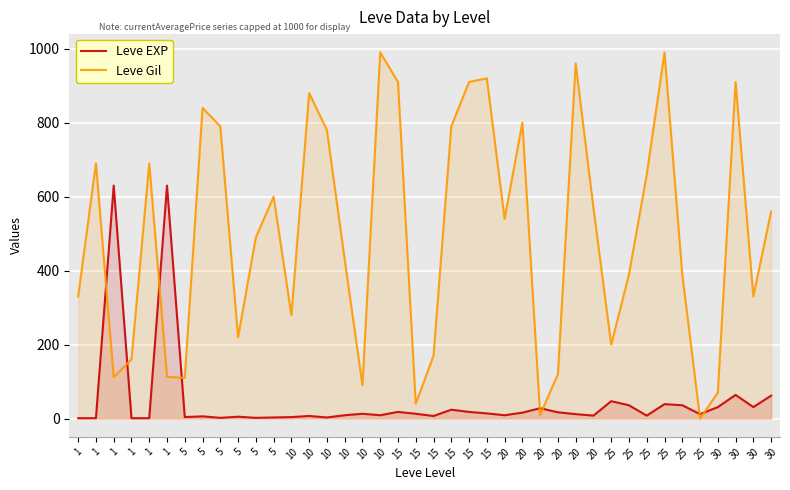

What is the lowest value of the Leve EXP series?

1